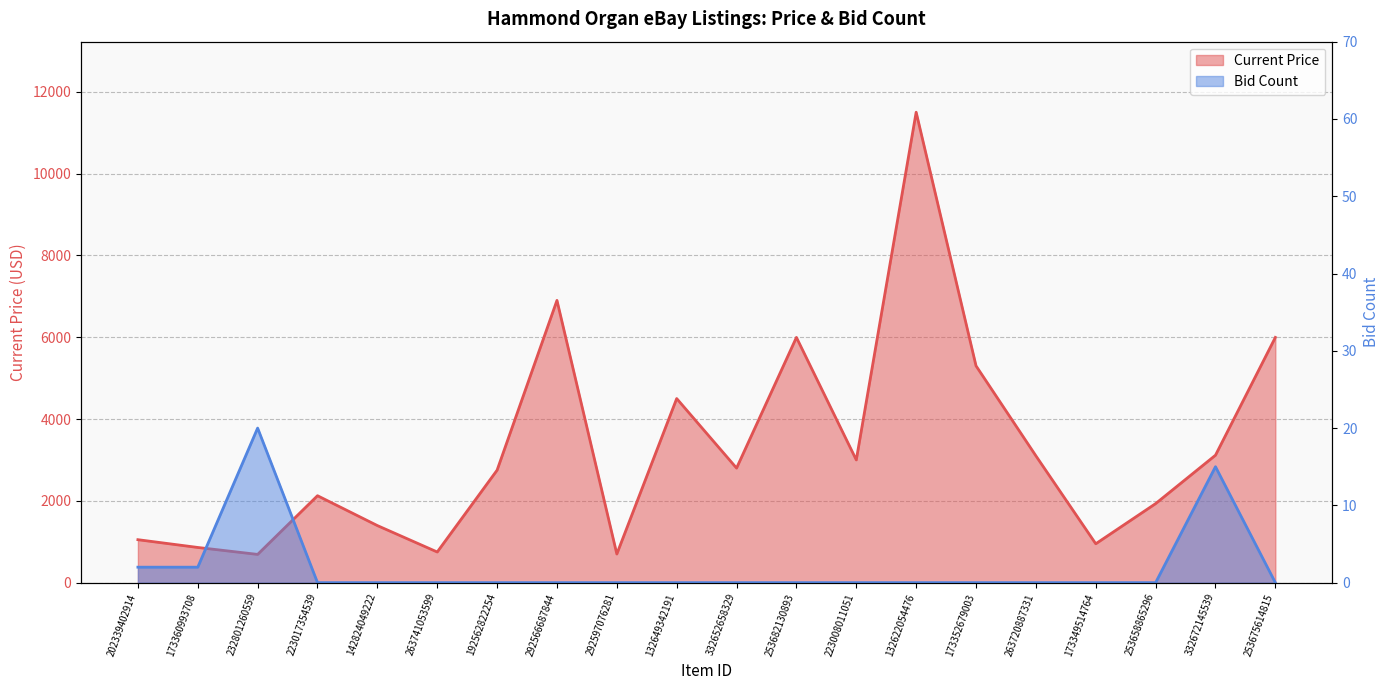

What position from the left is 223008011051?

13